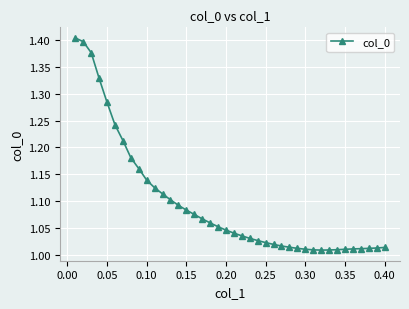

What is the sum of all values?

43.9